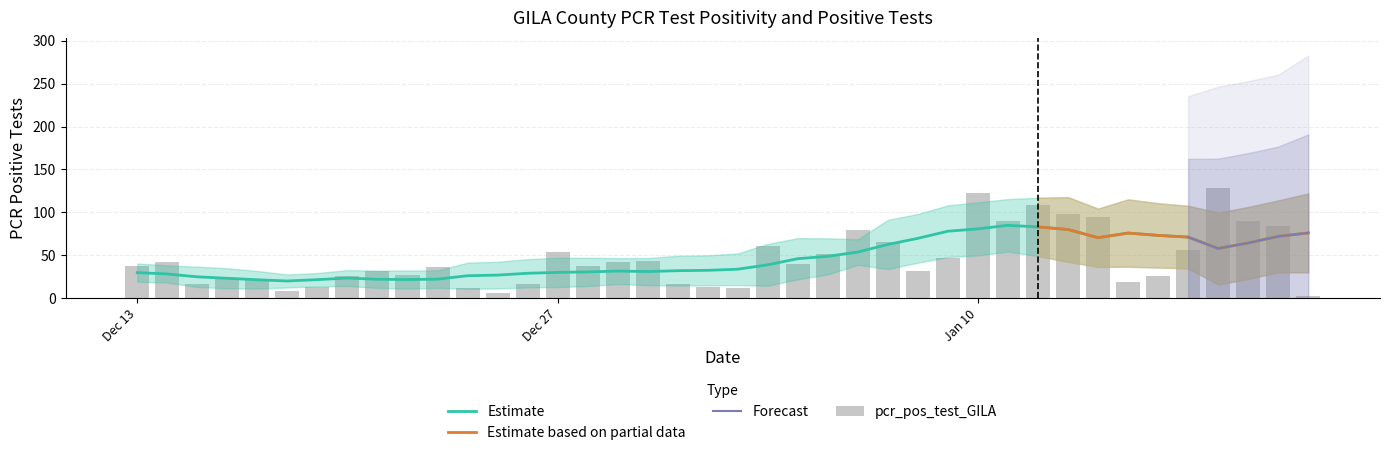

What is the average value of the pcr_pos_test_GILA series?

45.8